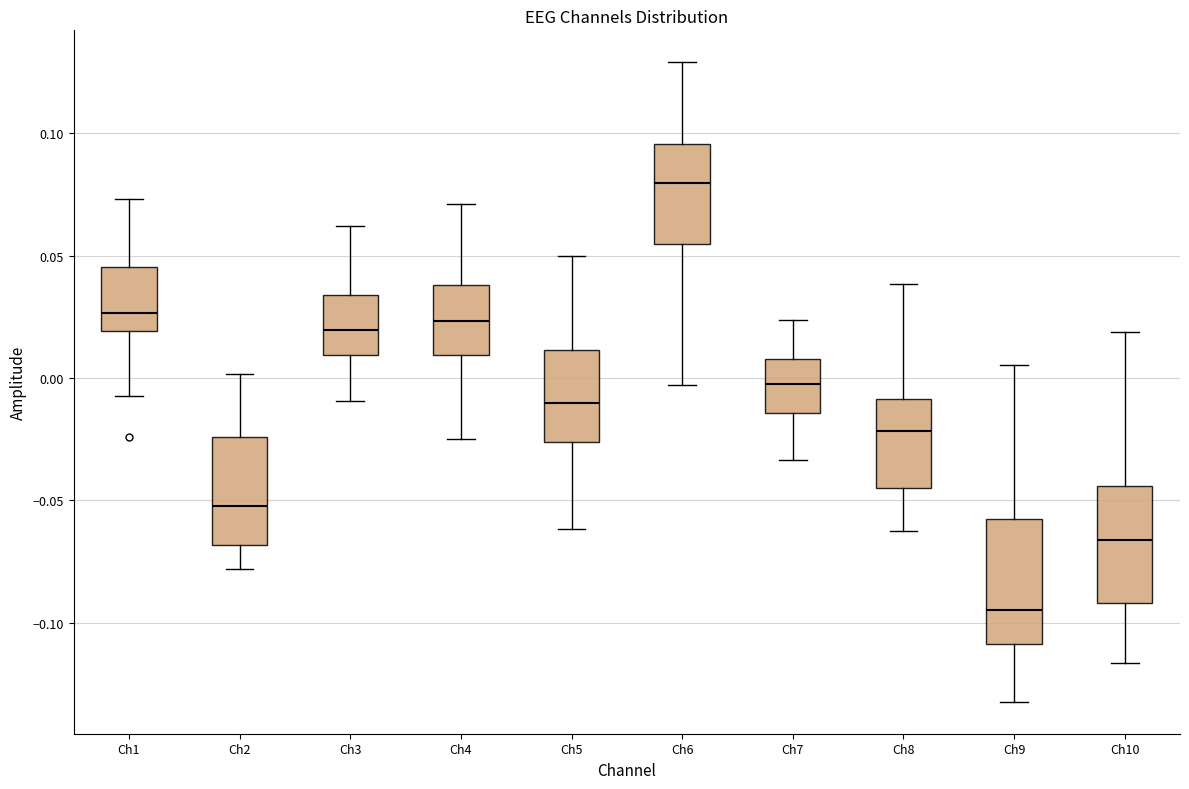

Which box has the highest median line?

Ch6